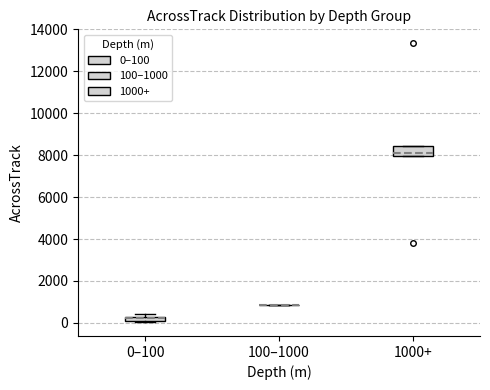

Which box is the tallest, from its lower edge to its upper edge?

1000+